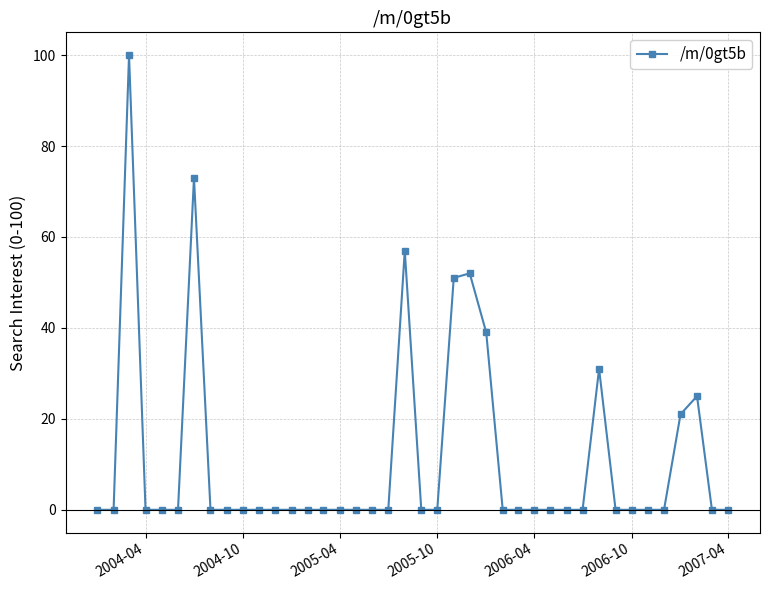

What is the difference between the second highest and minimum values?

73